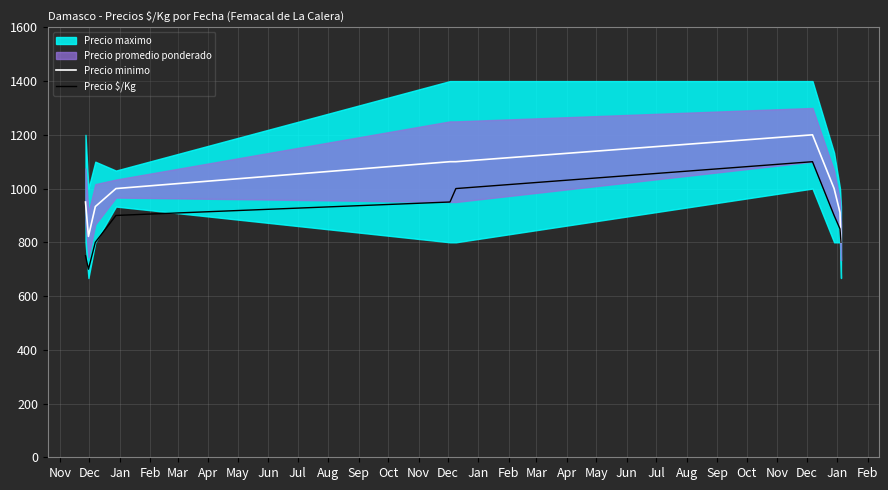

What is the lowest value of the Precio $/Kg series?

700